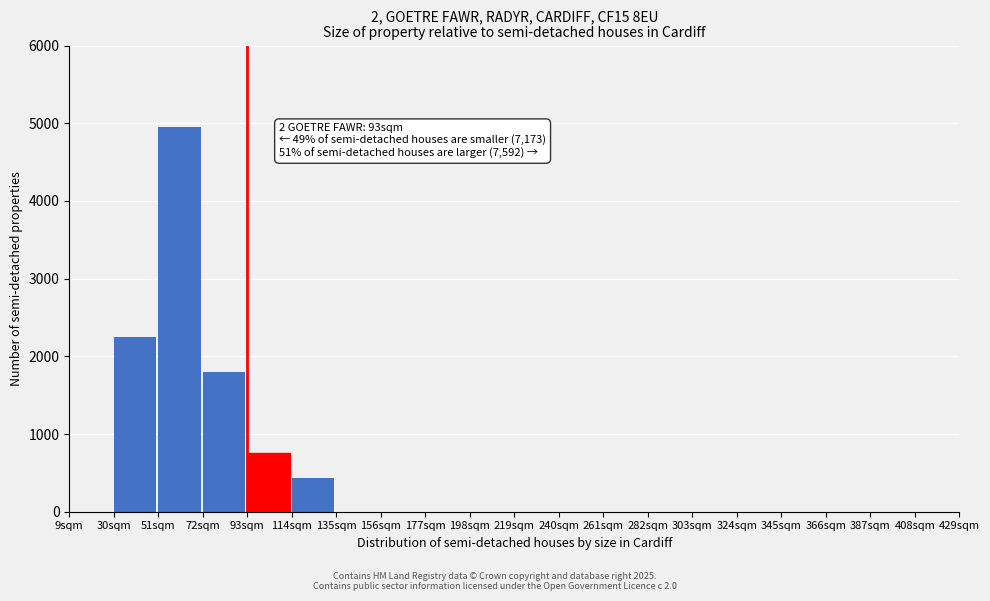

Reading left to right, transcribe all the data shown in this chart.

9sqm=0	30sqm=2250	51sqm=4950	72sqm=1800	93sqm=750	114sqm=430	135sqm=0	156sqm=0	177sqm=0	198sqm=0	219sqm=0	240sqm=0	261sqm=0	282sqm=0	303sqm=0	324sqm=0	345sqm=0	366sqm=0	387sqm=0	408sqm=0